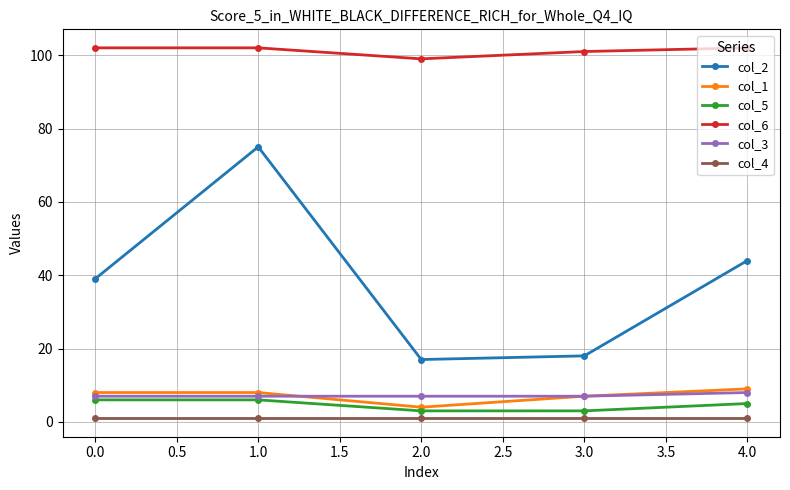

What is the value of the col_4 point at the 1st from the left?

1